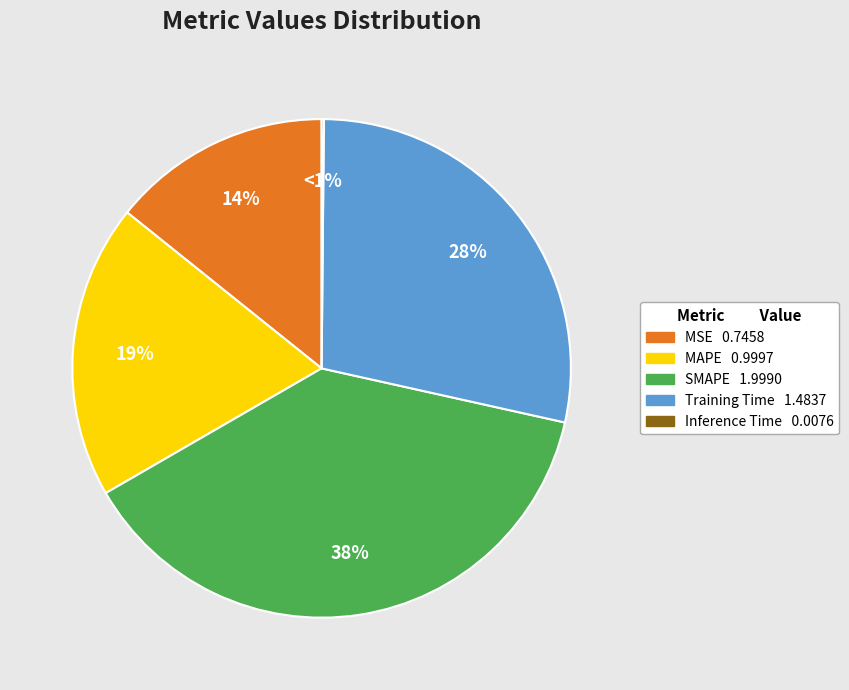

Which category has the smallest portion of the pie?

Inference Time